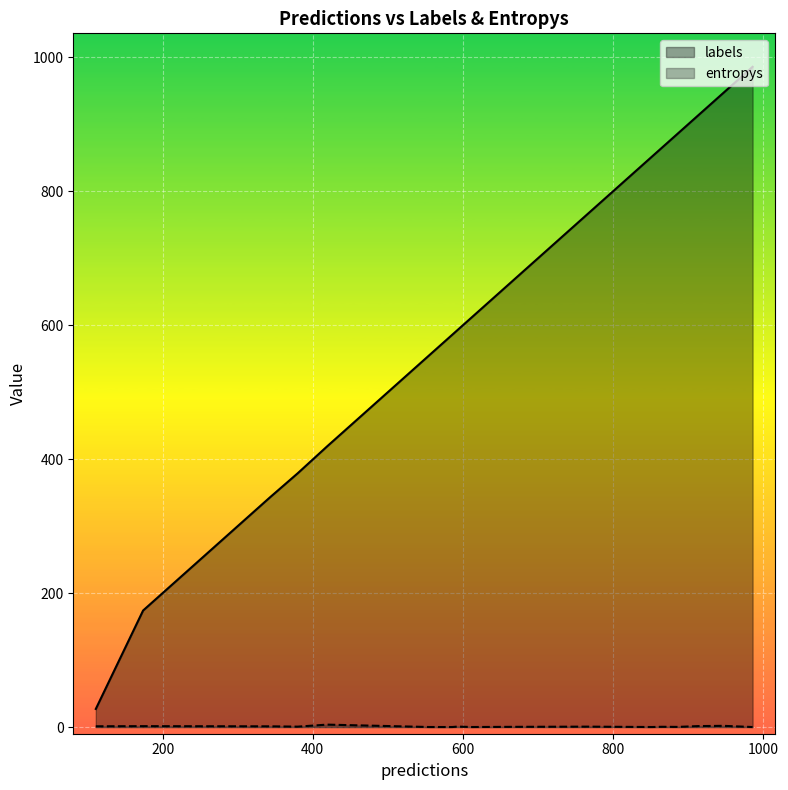

Between 0 and 5, which series saw the biggest shift?

labels